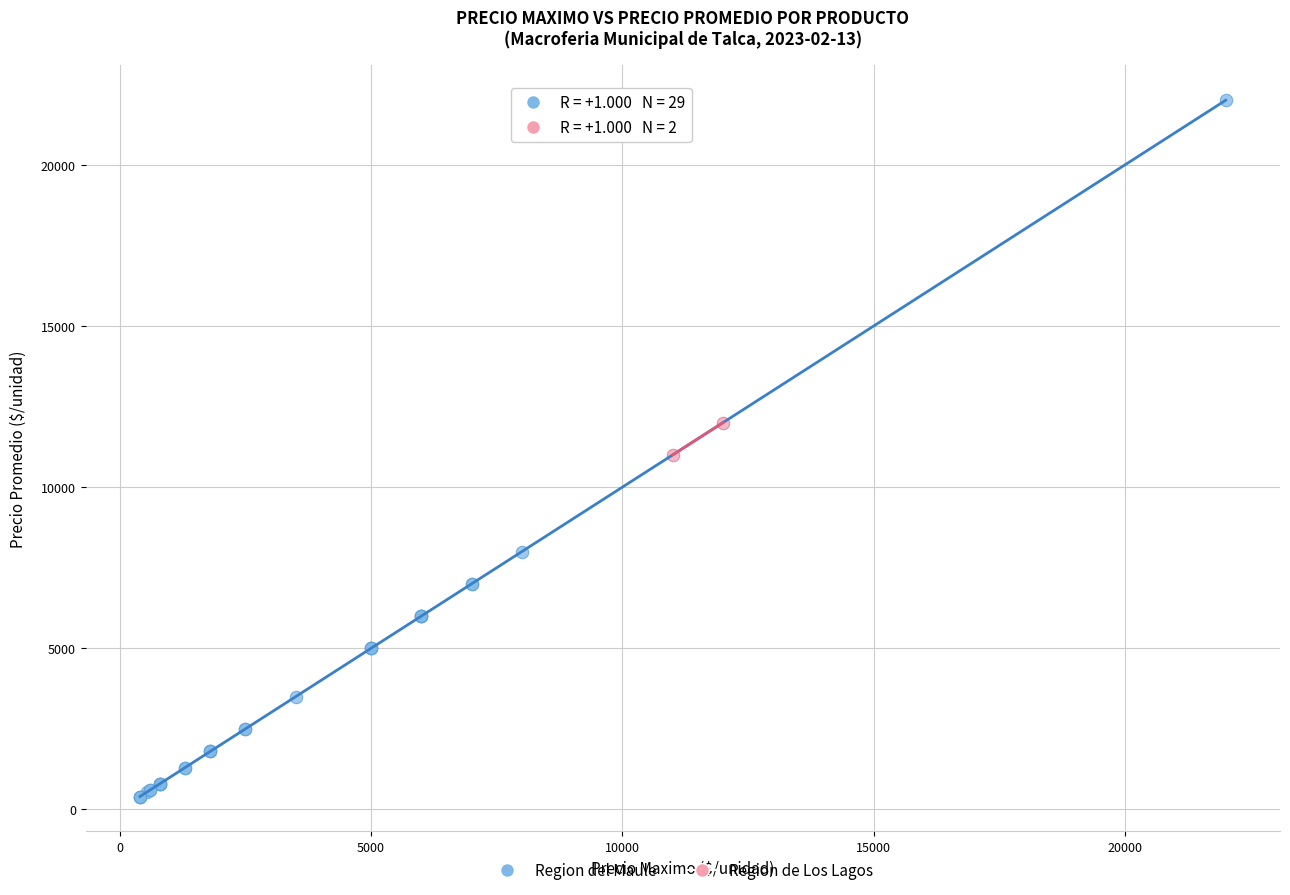

Which series reaches the minimum Y coordinate?

Region del Maule